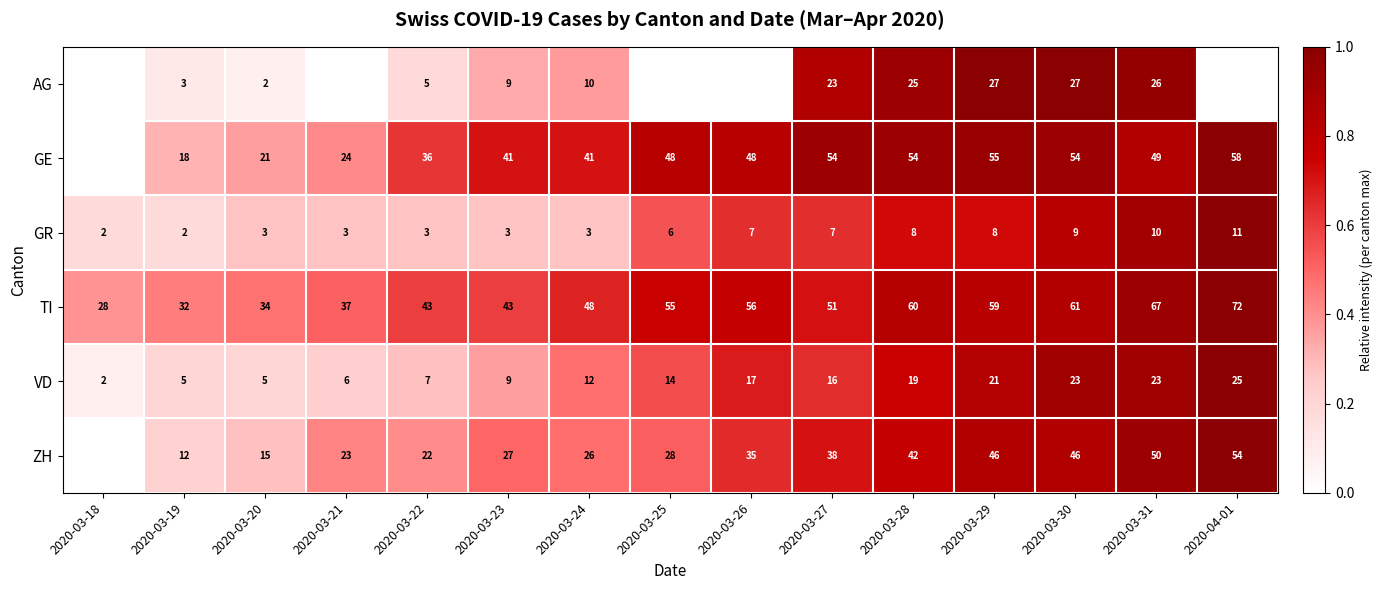

What is the difference between the highest and lowest values at 2020-03-30?

52